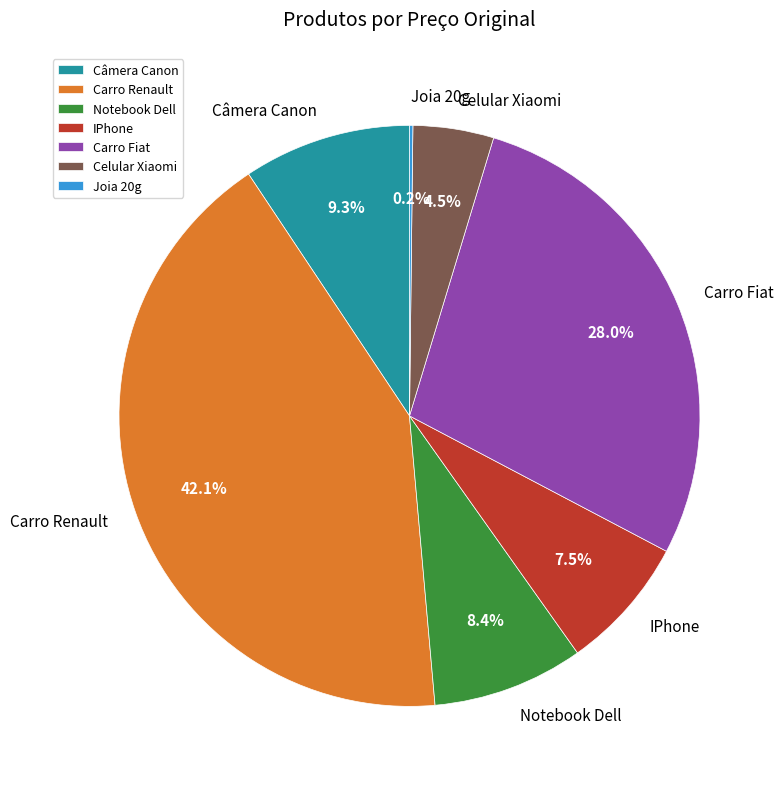

The Câmera Canon slice represents 9% of the pie. True or false?

True